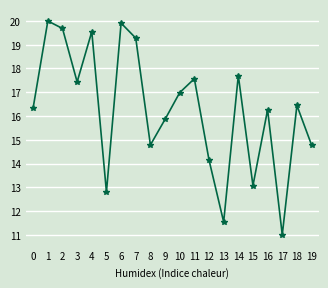

What is the minimum value shown in the chart?

11.0